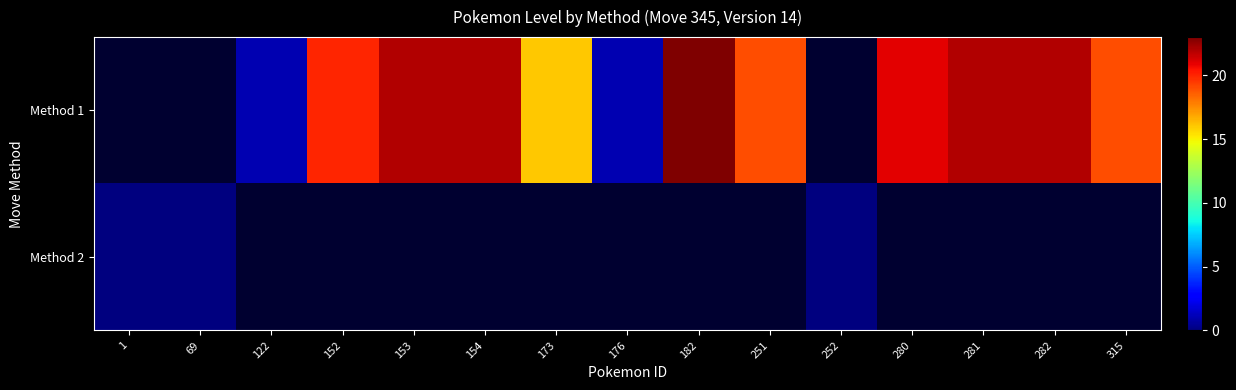

True or false: row_1 has a value of nan at 152.

False